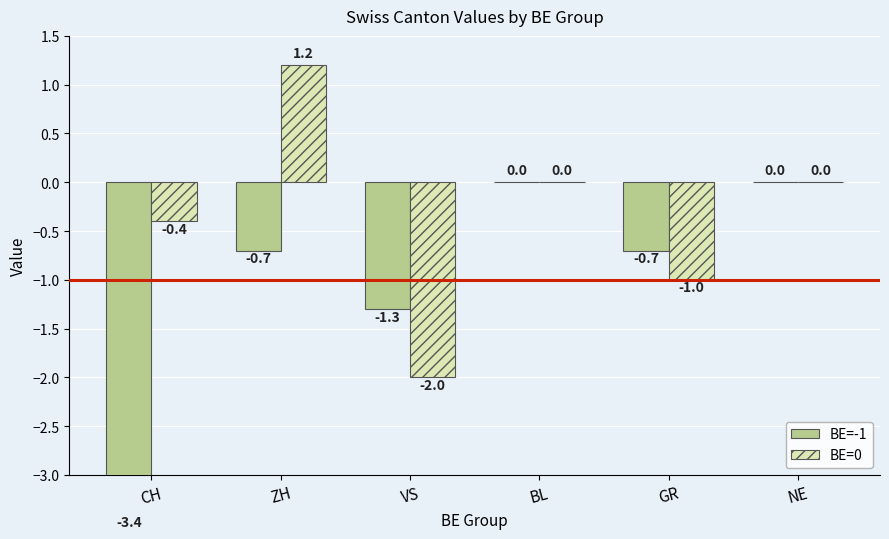

List the series in order of their peak value, lowest first.

BE=-1, BE=0